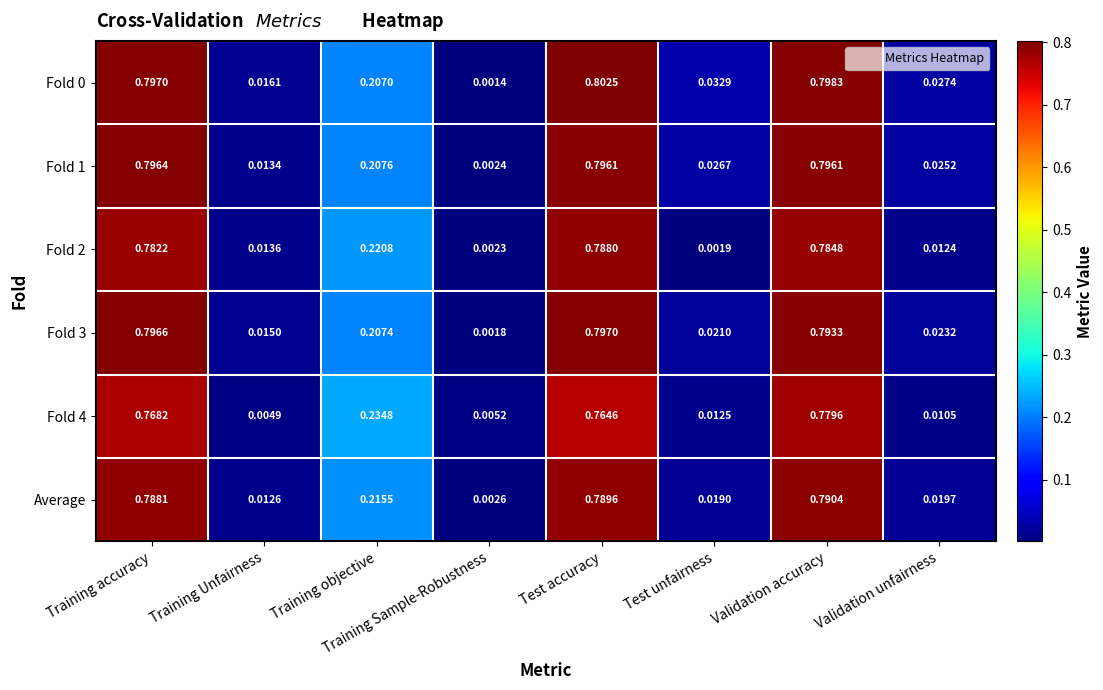

Which category has the highest value across all series?

Test accuracy